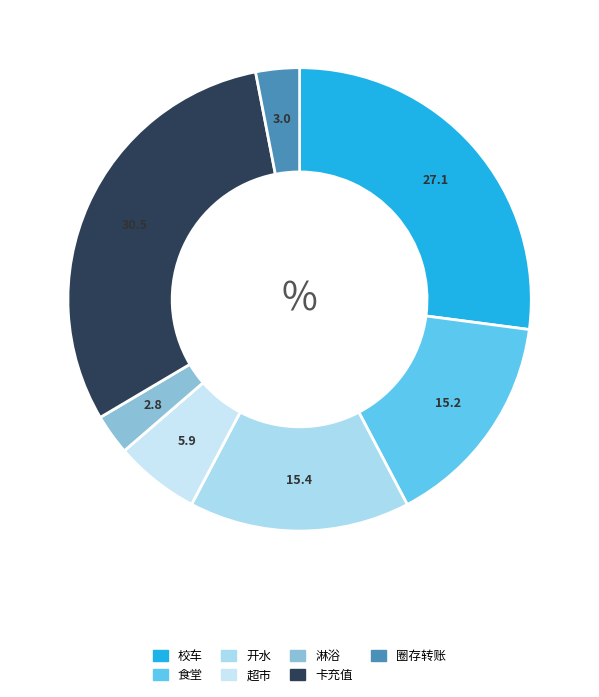

Does 食堂 represent more than half of the total?

No